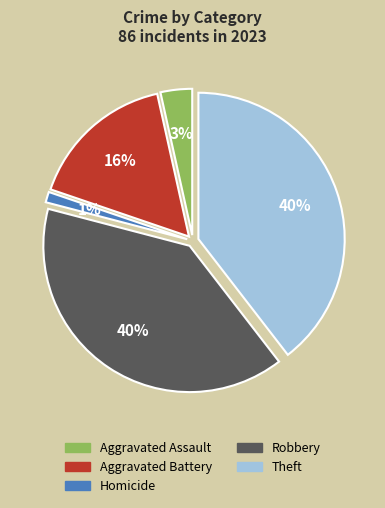

What is the largest slice in the pie chart?

Robbery